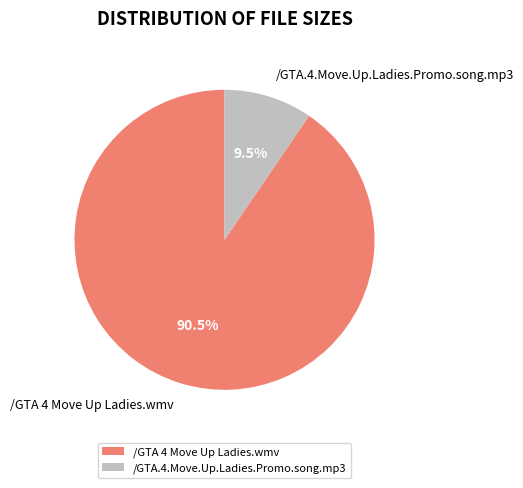

To the nearest percent, what is the difference between the /GTA 4 Move Up Ladies.wmv and /GTA.4.Move.Up.Ladies.Promo.song.mp3 slice percentages?

81%